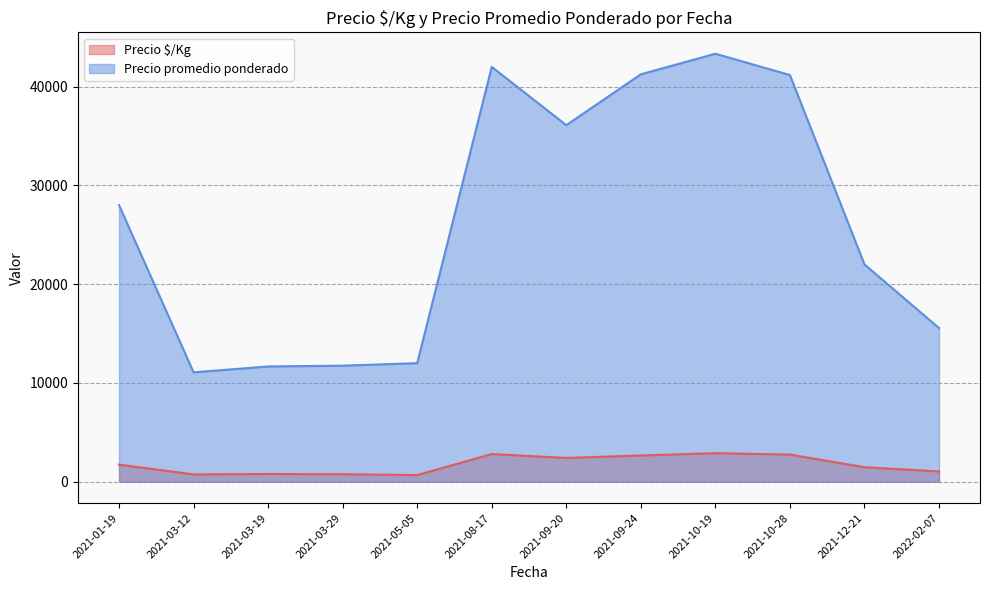

Between 2021-03-19 and 2021-09-24, which series saw the biggest shift?

Precio promedio ponderado